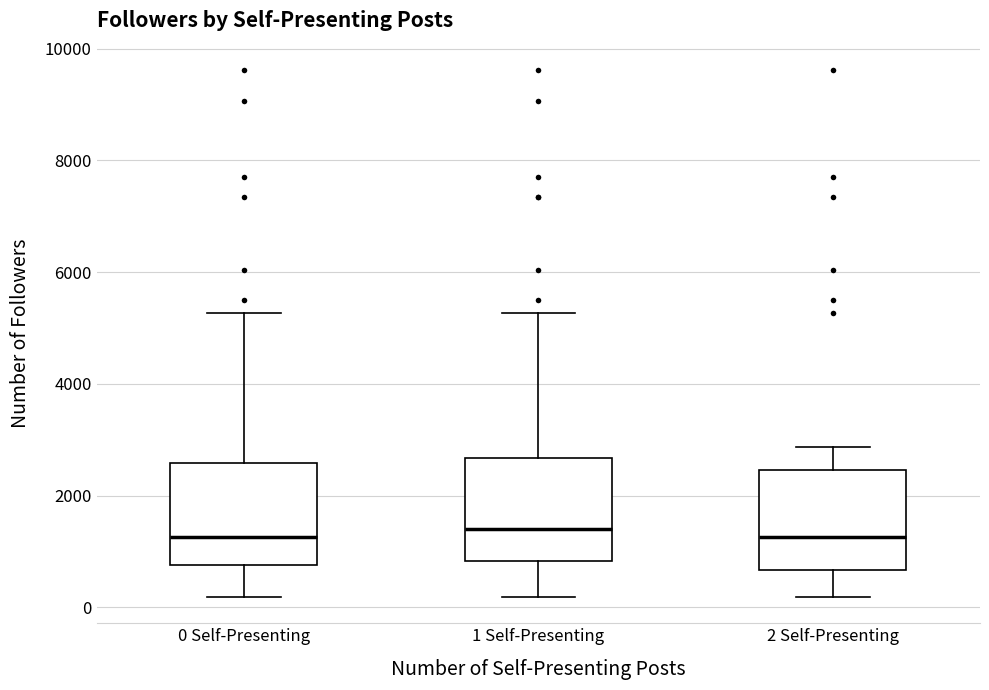

Where is the upper edge of the box for 1 Self-Presenting on the y-axis? The values are not printed on the chart, so give them approximately, as read against the axis.

2600